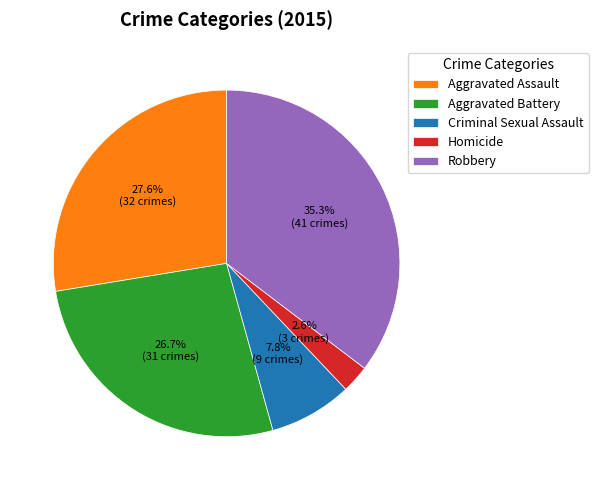

Which slice is the largest?

Robbery